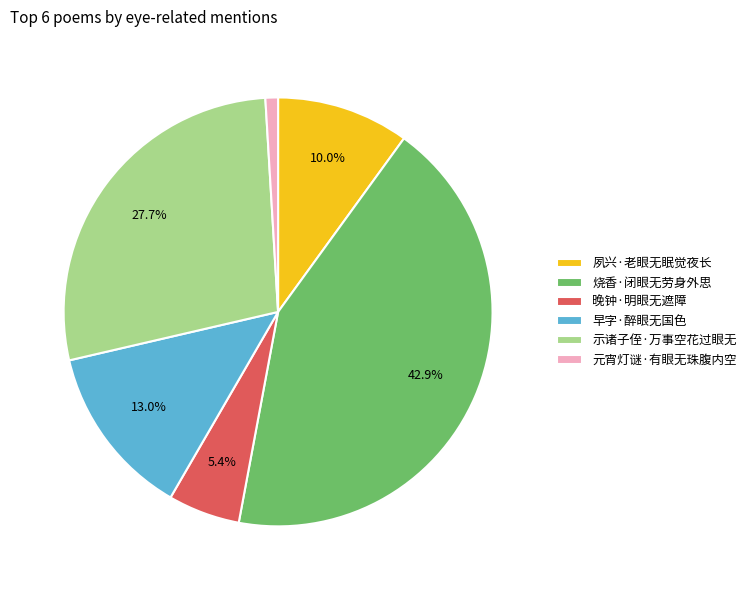

What percentage is the 晚钟·明眼无遮障 slice, to the nearest percent?

5%